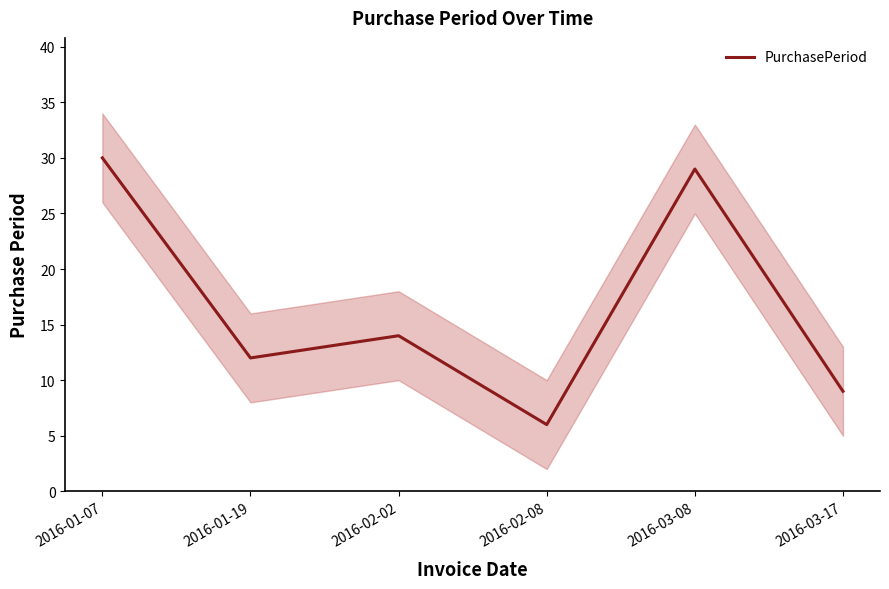

Count the number of data series in this chart.

1